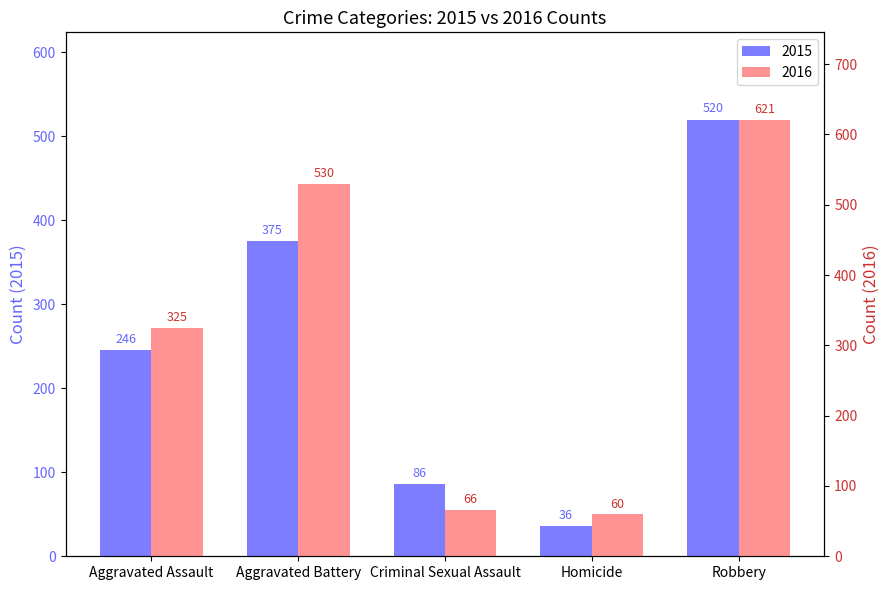

Does the chart contain stacked bars?

No